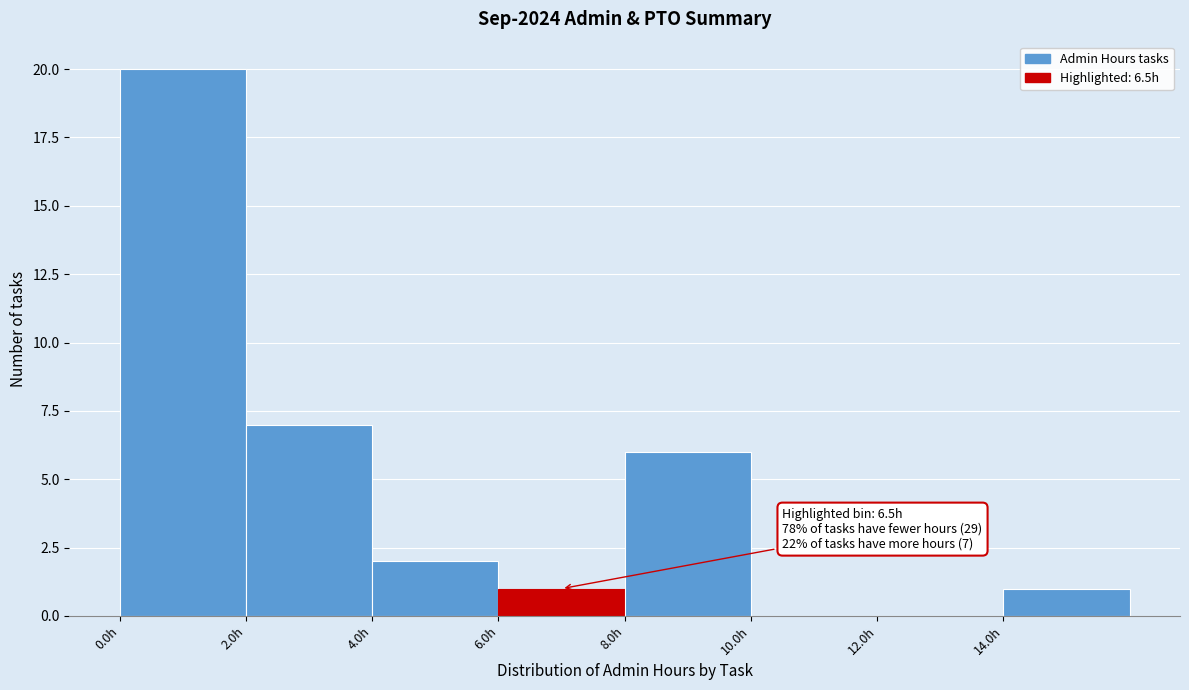

Over which range of the x-axis is the bar tallest?

0 to 2